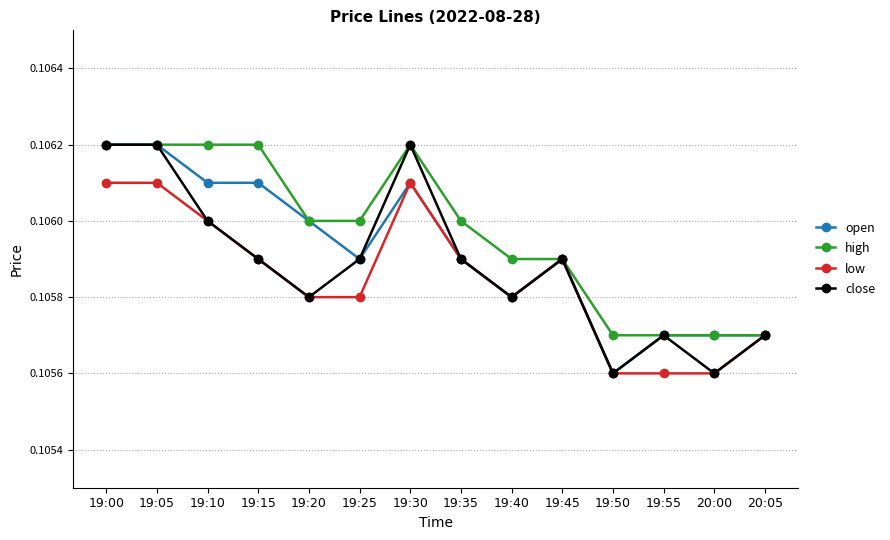

Is the value of open at 19:40 greater than the value of low at 19:00?

No